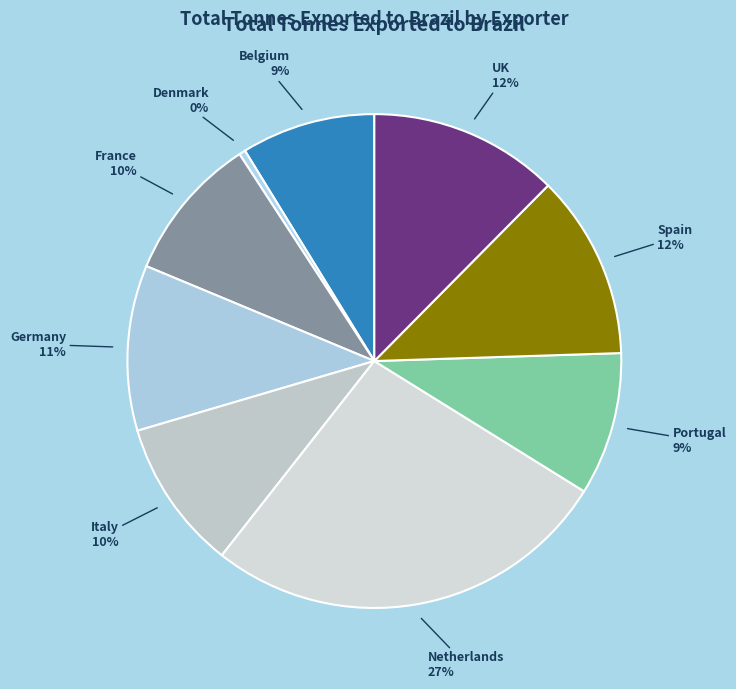

Combined, do Germany and Netherlands account for over 50%?

No